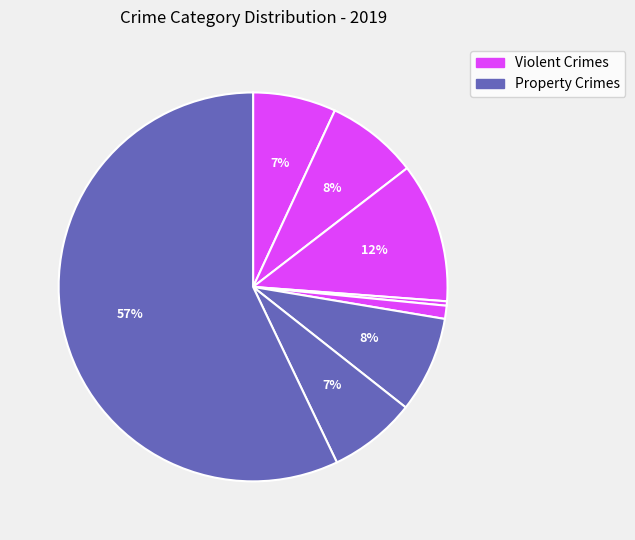

Count the number of slices in the pie.

8